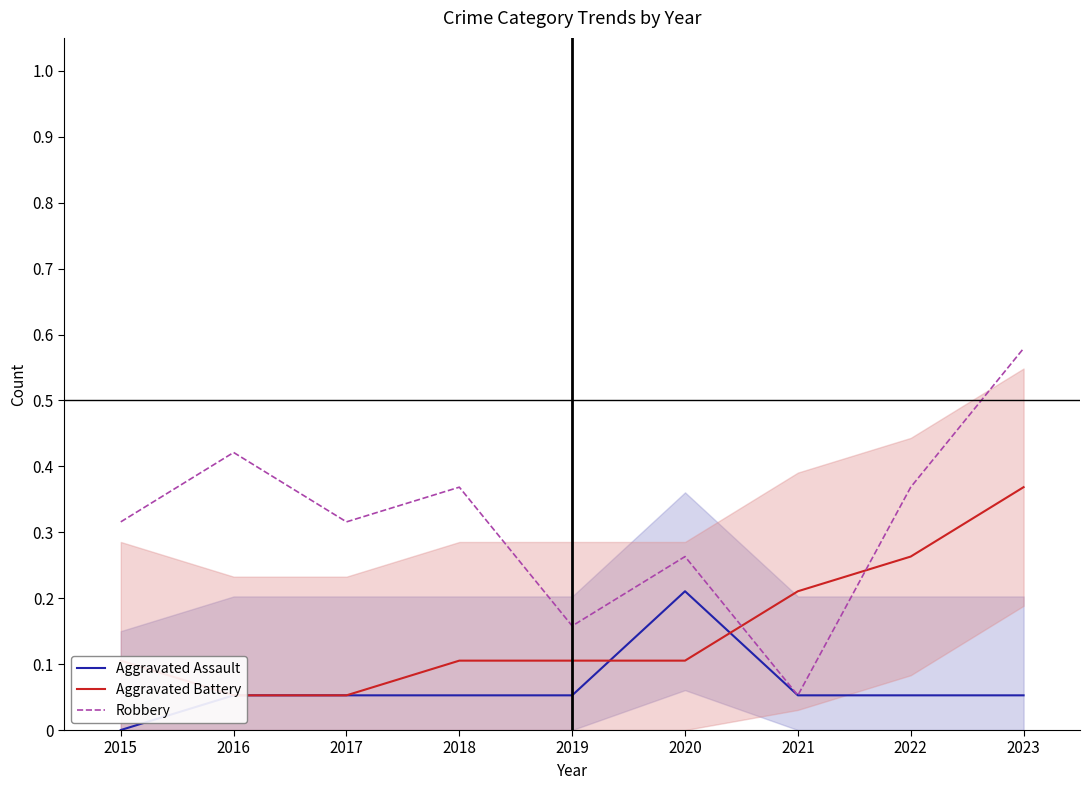

Reading right to left, transcribe all the data shown in this chart.

Aggravated Assault: 2023=0.1	2022=0.1	2021=0.1	2020=0.2	2019=0.1	2018=0.1	2017=0.1	2016=0.1	2015=0.0
Aggravated Battery: 2023=0.4	2022=0.3	2021=0.2	2020=0.1	2019=0.1	2018=0.1	2017=0.1	2016=0.1	2015=0.1
Robbery: 2023=0.6	2022=0.4	2021=0.1	2020=0.3	2019=0.2	2018=0.4	2017=0.3	2016=0.4	2015=0.3